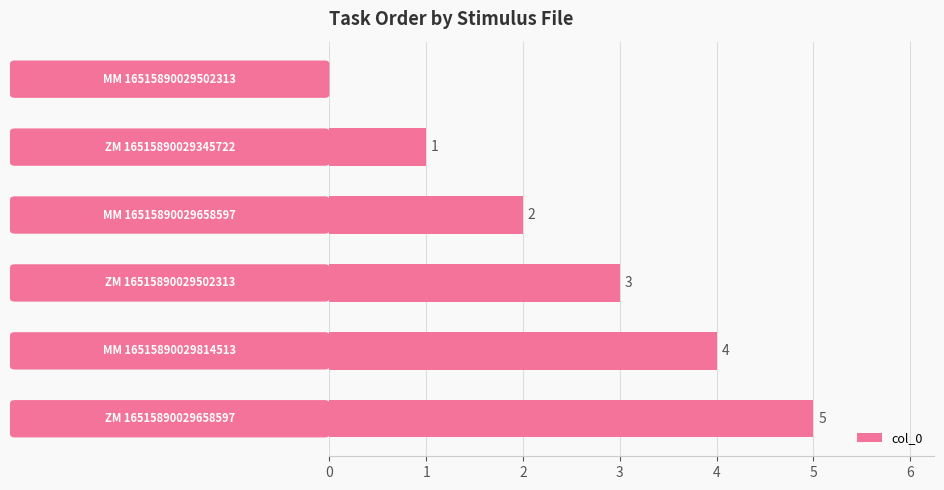

What is the sum of all values?

15